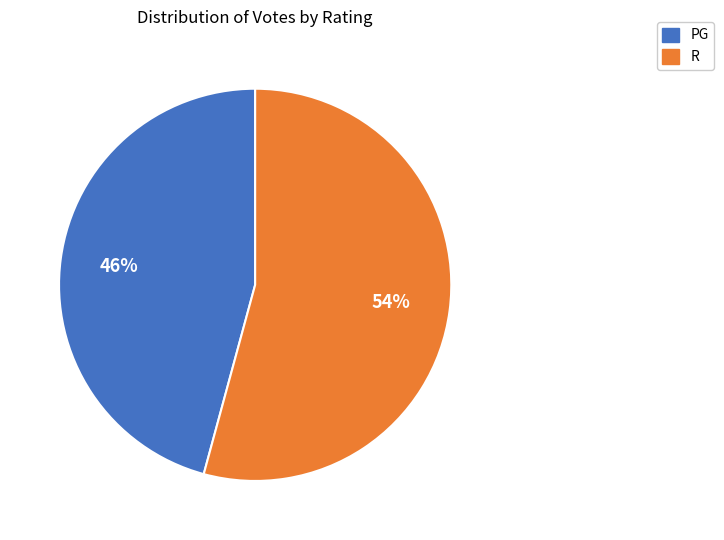

Combined, do PG and R account for over 50%?

Yes